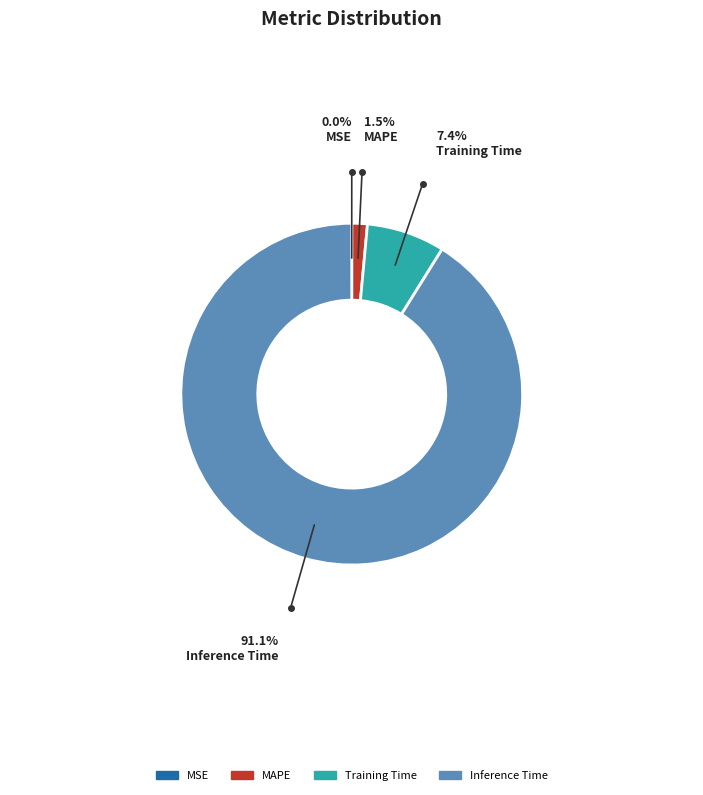

Does any single category account for the majority?

Yes